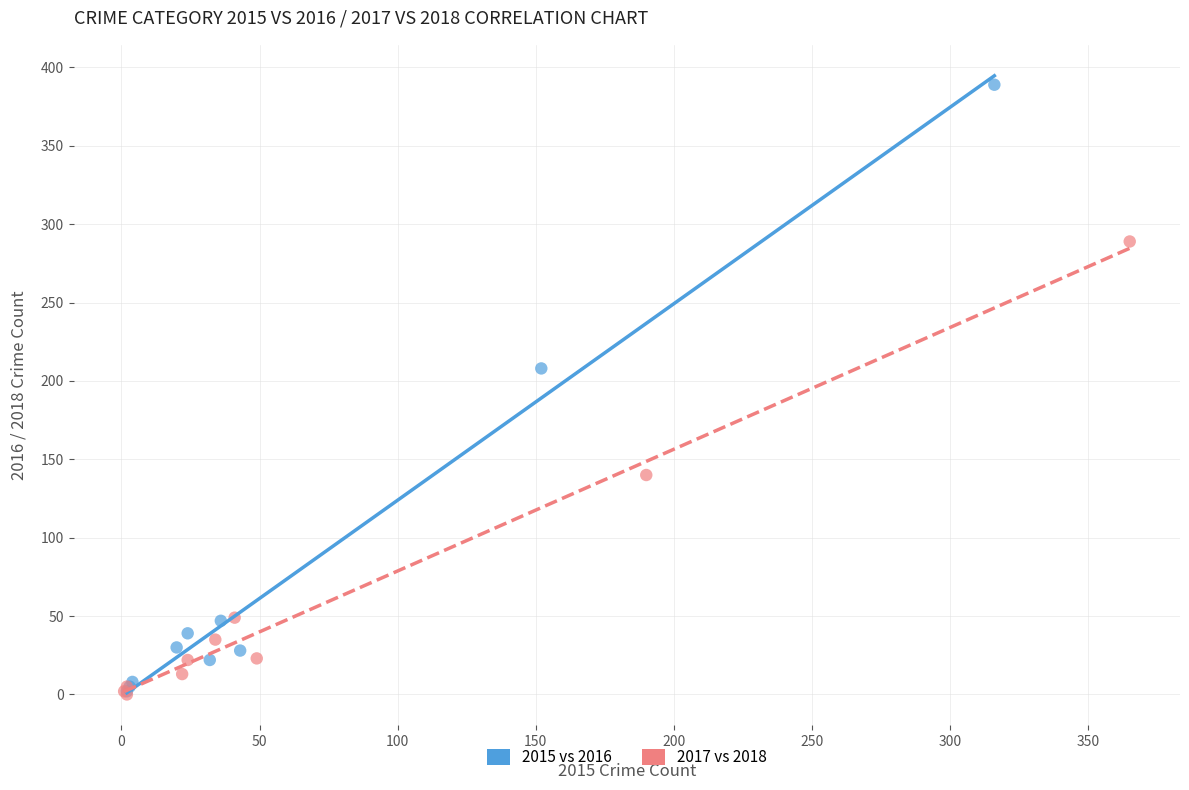

Which series contains the highest Y value?

2015 vs 2016